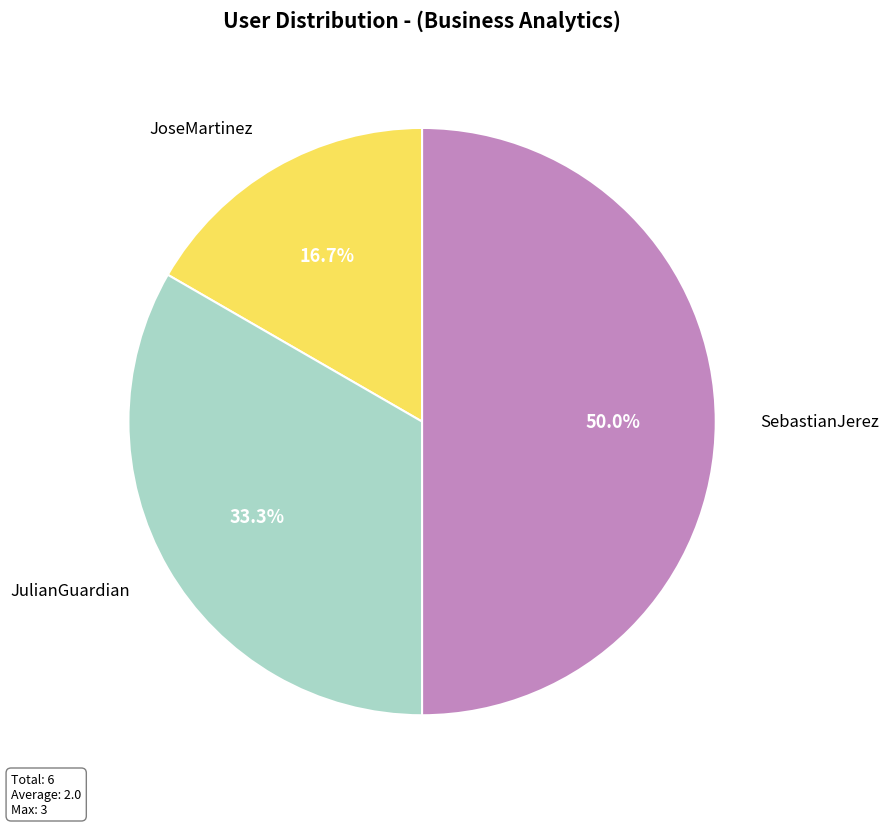

To the nearest percent, what percentage of the pie is JulianGuardian?

33%